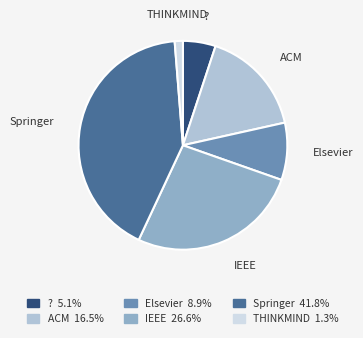

How many slices are in this pie chart?

6